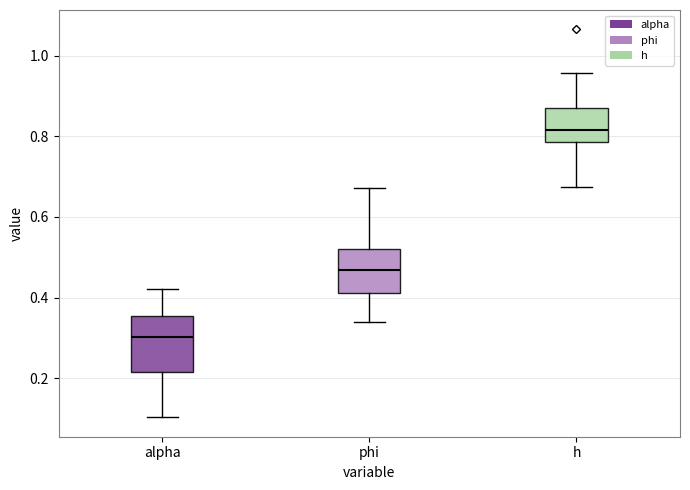

Reading left to right, transcribe this box plot: for each box, give where its median line is, the range the box spans, and where its two whiskers end, as read against the y-axis. The values are not printed on the chart, so give them approximately, as read against the axis.

alpha: median 0.30, box 0.22 to 0.36, whiskers 0.10 to 0.42
phi: median 0.46, box 0.42 to 0.52, whiskers 0.34 to 0.68
h: median 0.82, box 0.78 to 0.88, whiskers 0.68 to 0.96